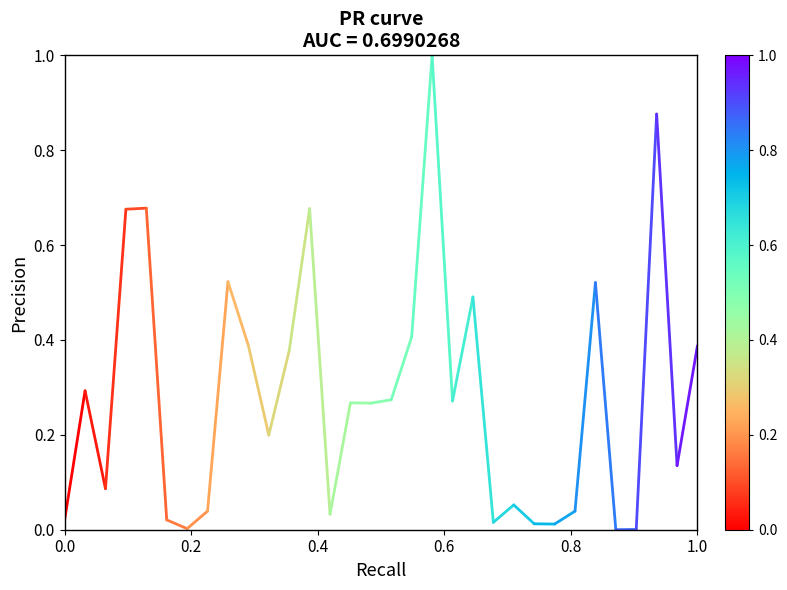

Is it true that the value at 0.0 is 0.0?

True